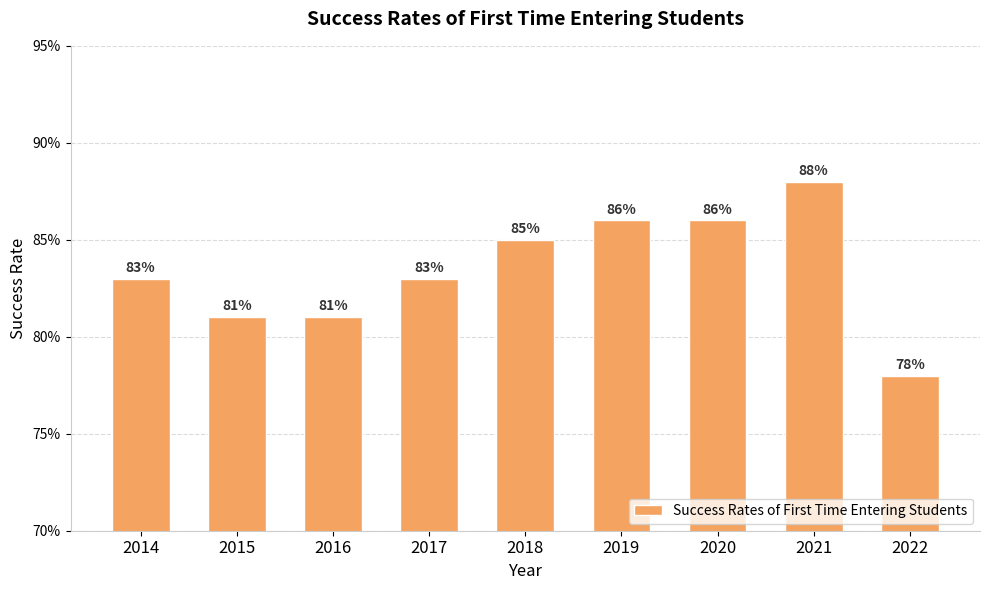

Rank the categories by value from lowest to highest.

2022, 2015, 2016, 2014, 2017, 2018, 2019, 2020, 2021